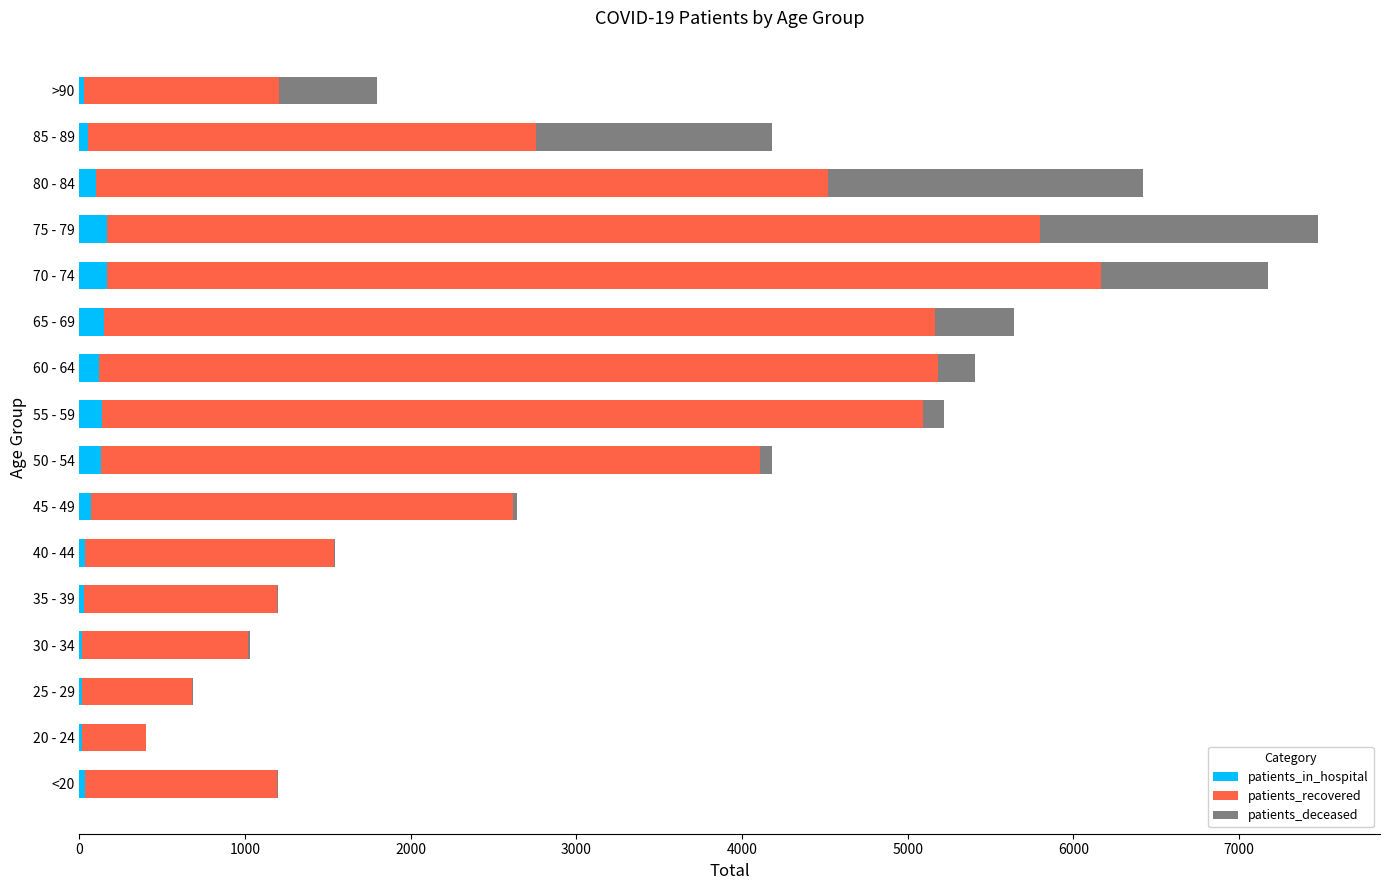

Which series has the largest total across all categories?

patients_recovered